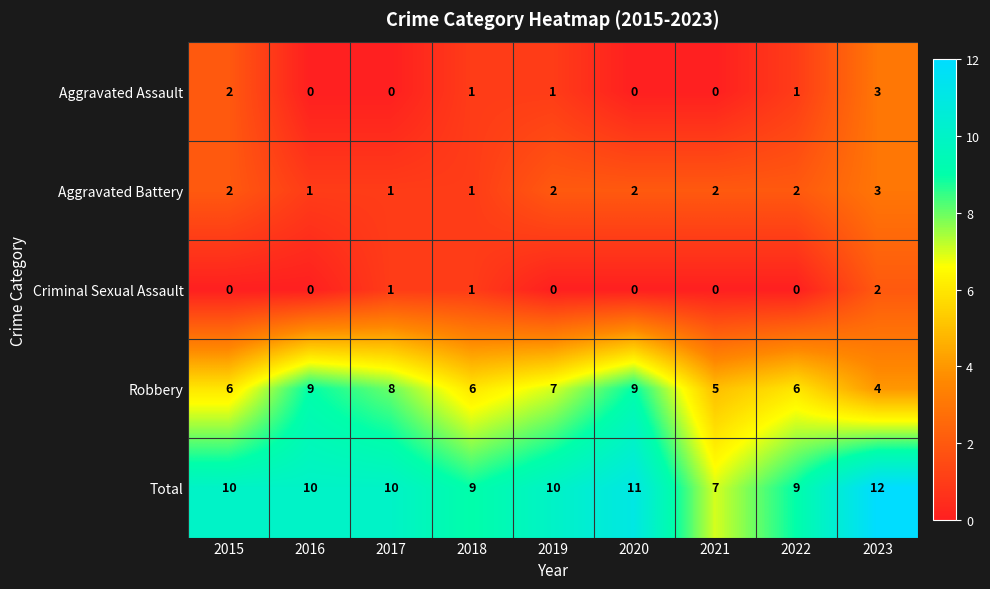

Count the number of data series in this chart.

5